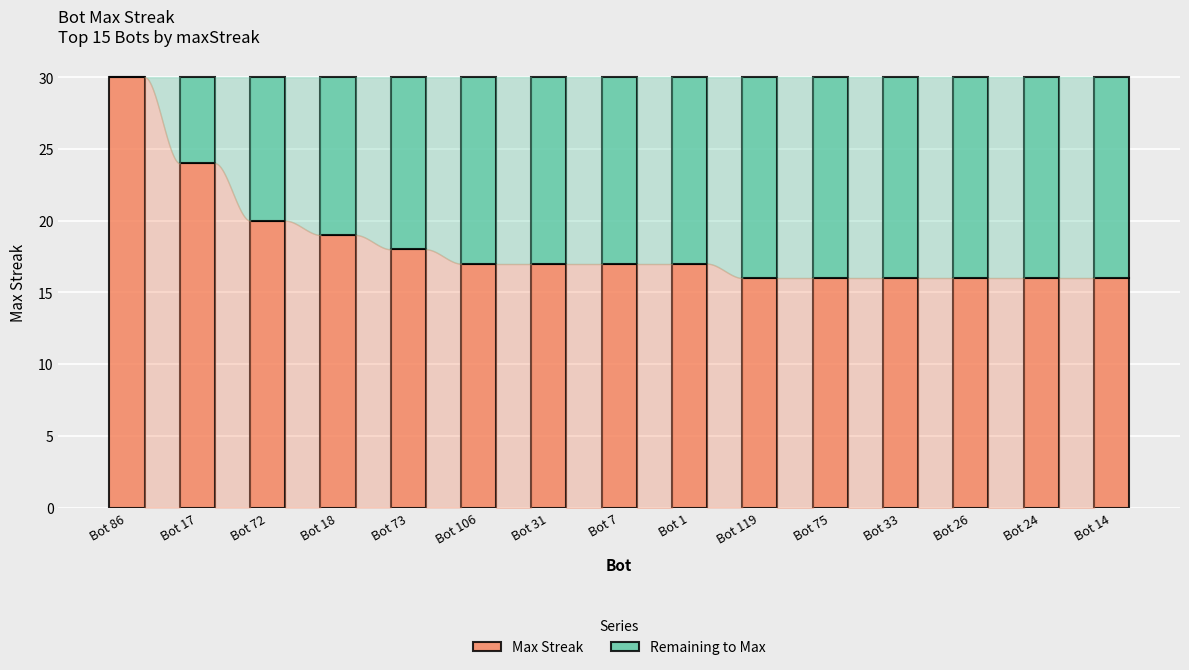

Reading right to left, list the values for the Max Streak series.

Bot 14=16	Bot 24=16	Bot 26=16	Bot 33=16	Bot 75=16	Bot 119=16	Bot 1=17	Bot 7=17	Bot 31=17	Bot 106=17	Bot 73=18	Bot 18=19	Bot 72=20	Bot 17=24	Bot 86=30